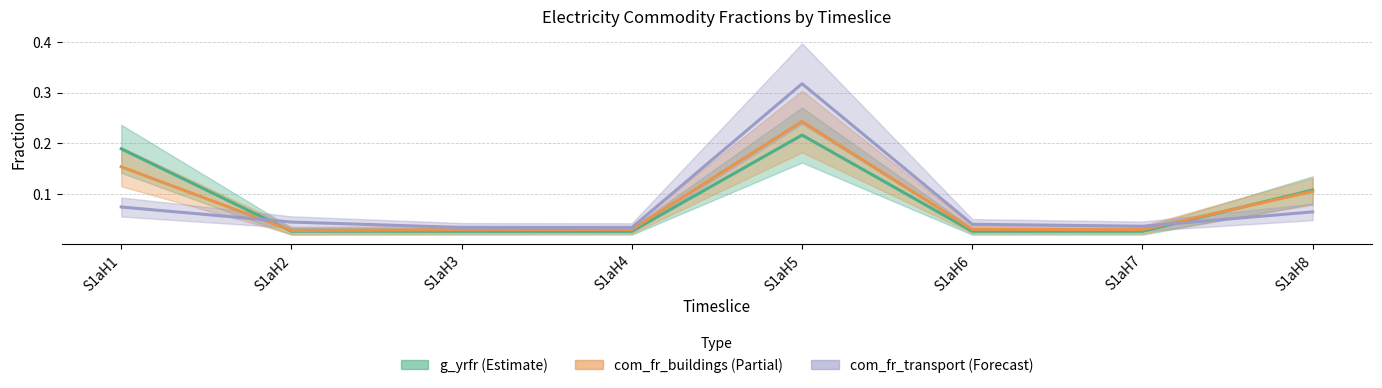

The com_fr_transport series shows 0.0 at S1aH2. True or false?

True